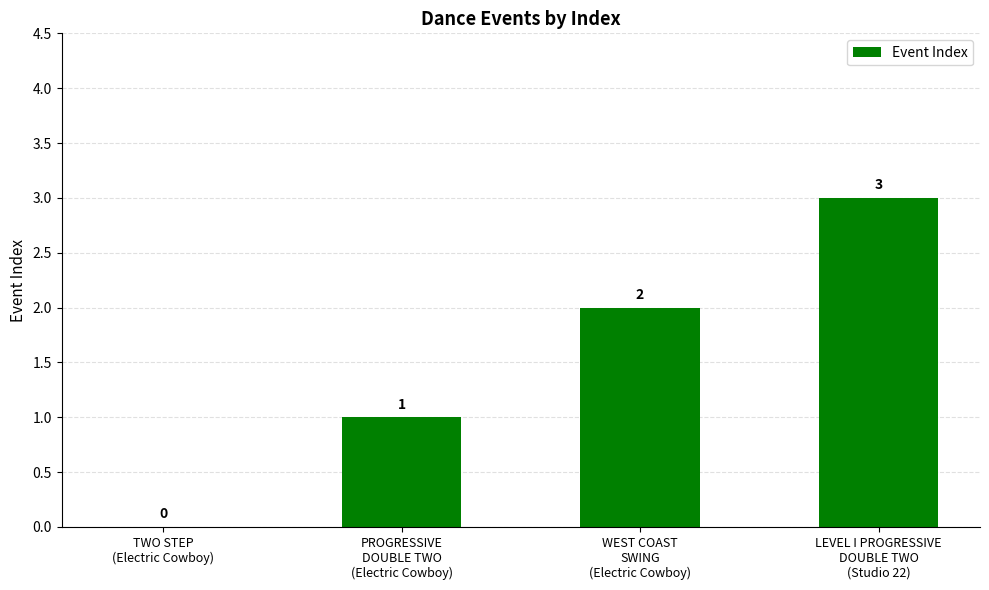

What is the maximum value shown in the chart?

3